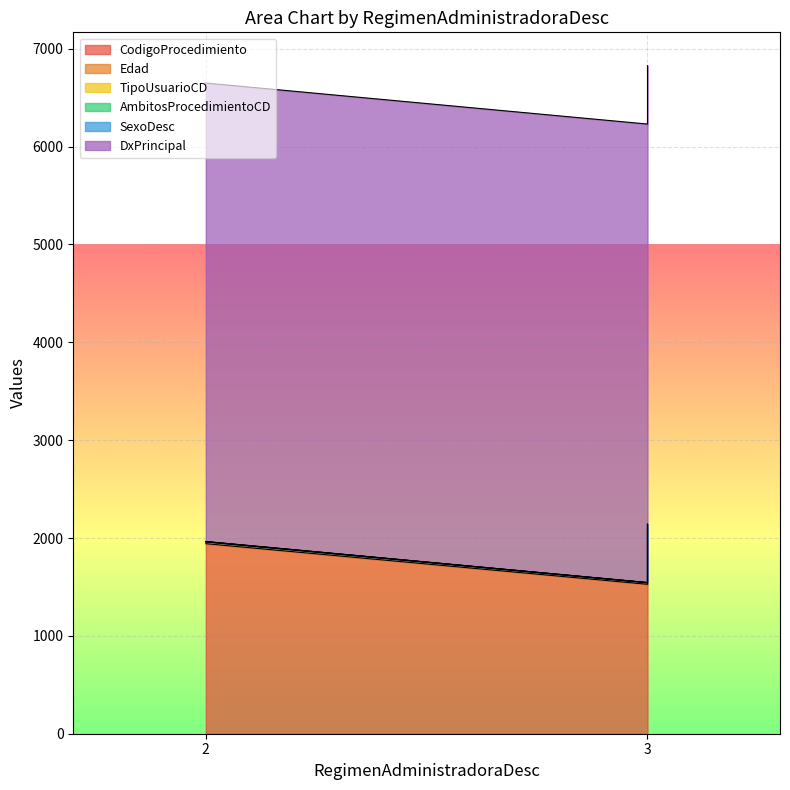

Is it true that CodigoProcedimiento equals 1527 at 3?

True